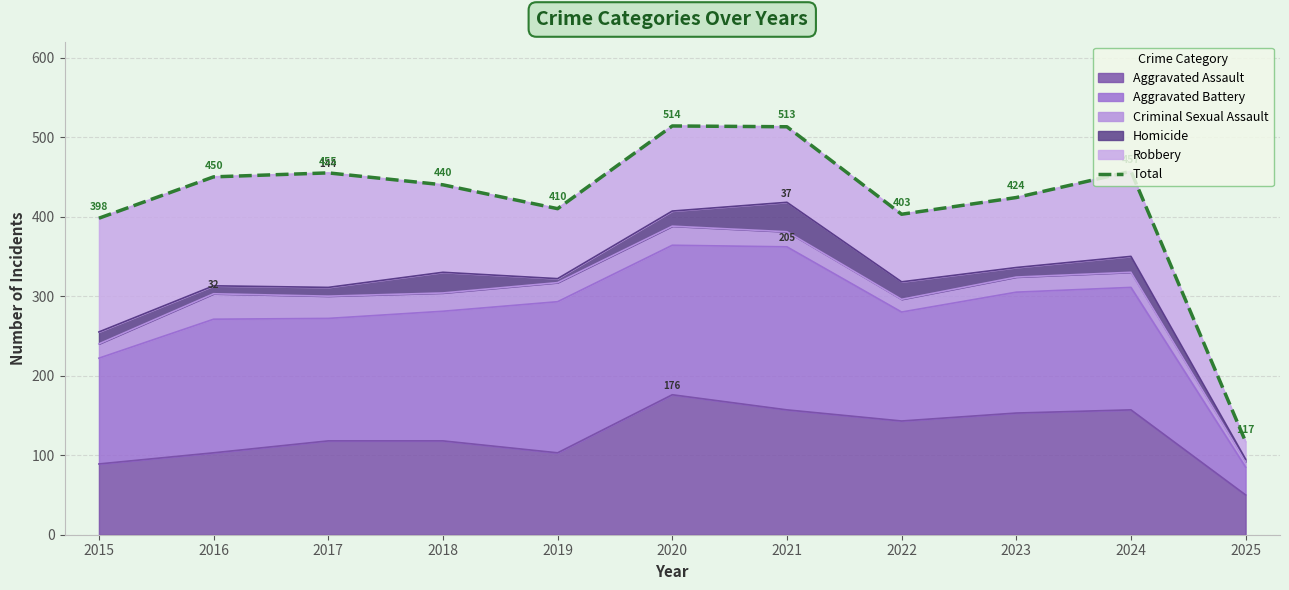

What is the difference between the values at 2017 and 2024?

2